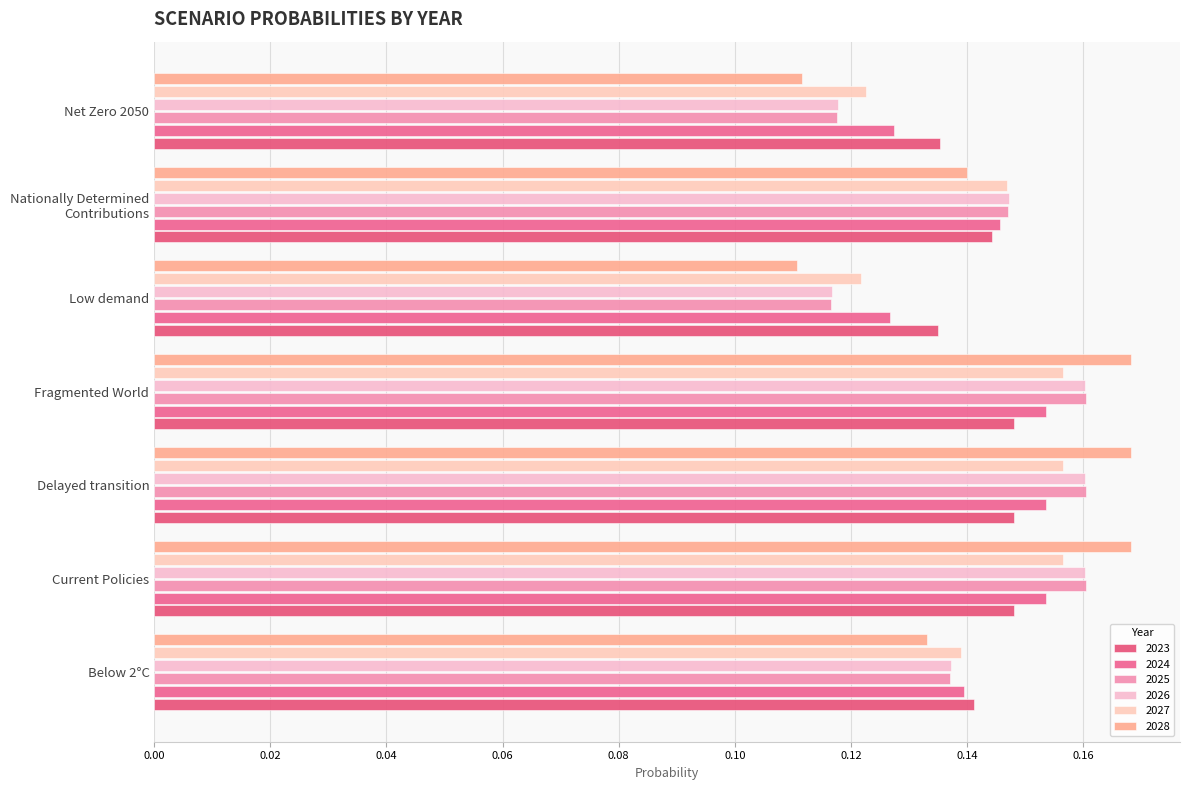

What are all the series names shown in the legend?

2023, 2024, 2025, 2026, 2027, 2028